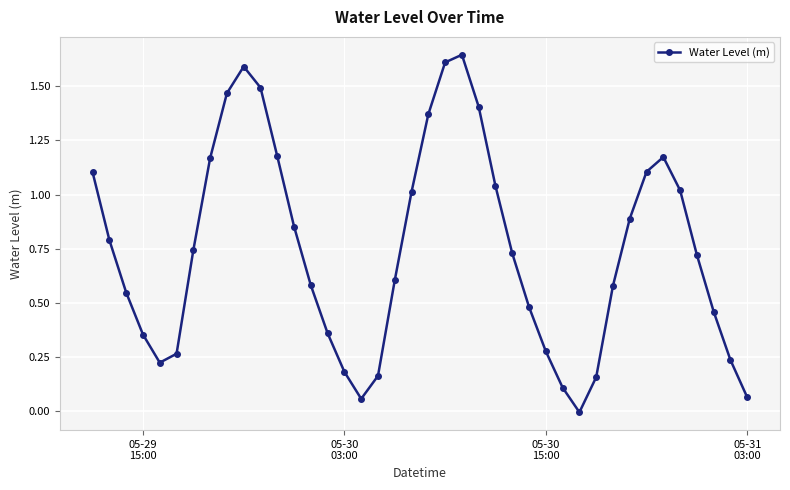

How many lines are shown in the chart?

1